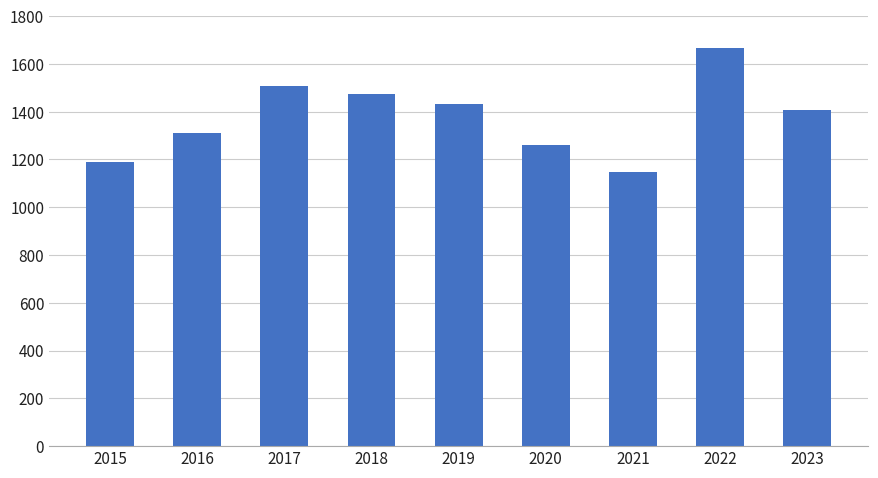

How many data points are less than 1407?

4